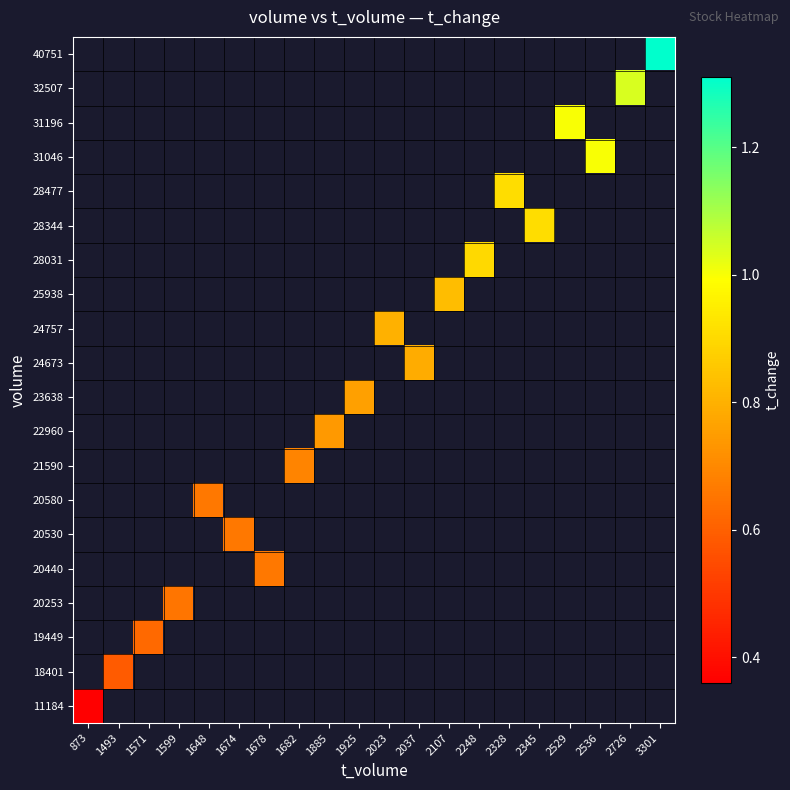

How many data points does each series have?

20